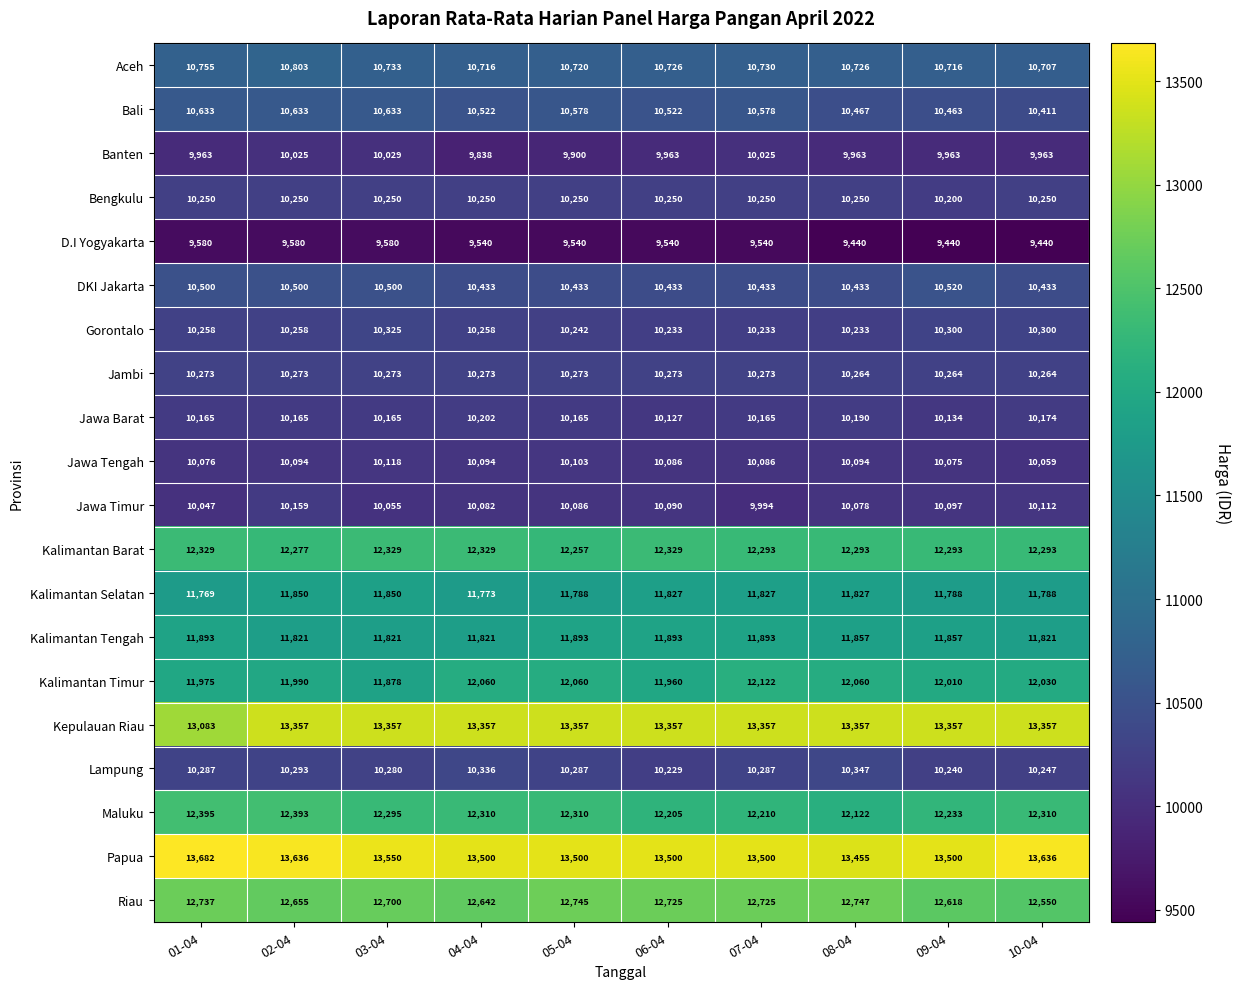

Which series has the widest spread of values?

Kepulauan Riau